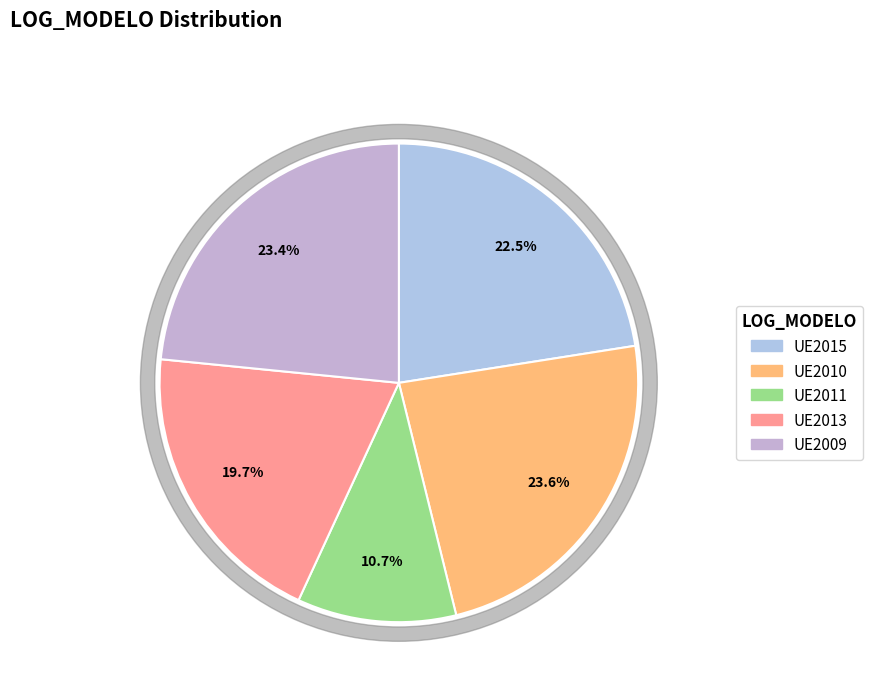

Which has a higher value, UE2010 or UE2009?

UE2010